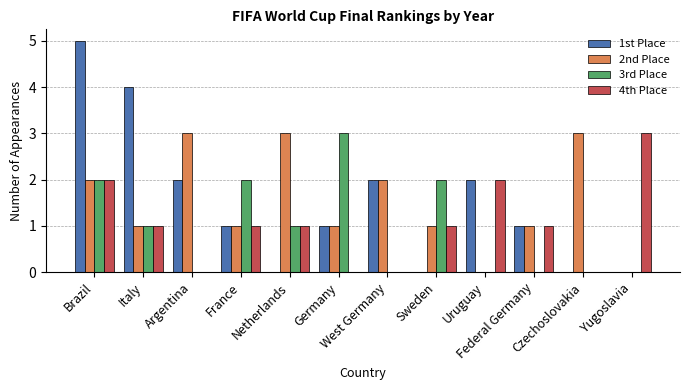

What are all the series names shown in the legend?

1st Place, 2nd Place, 3rd Place, 4th Place